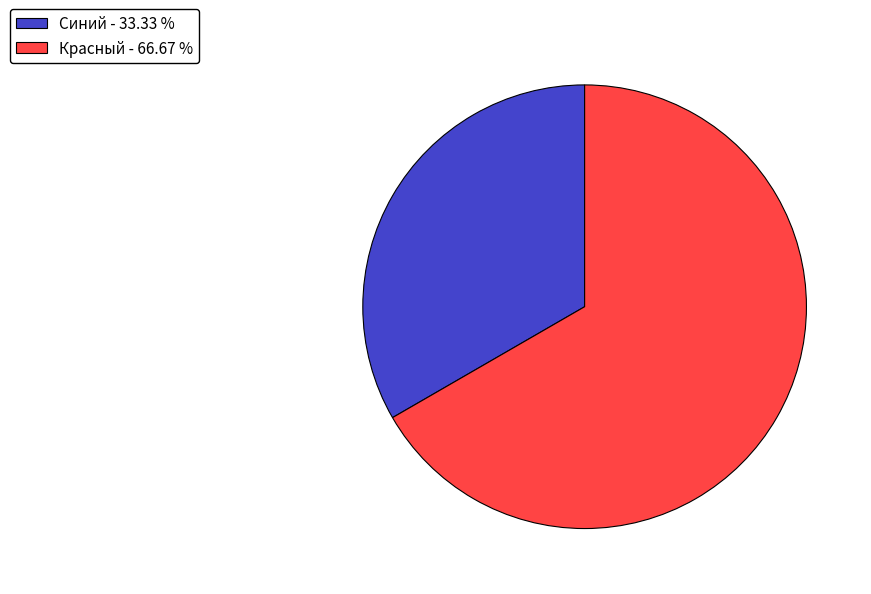

Does Красный represent more than half of the total?

Yes